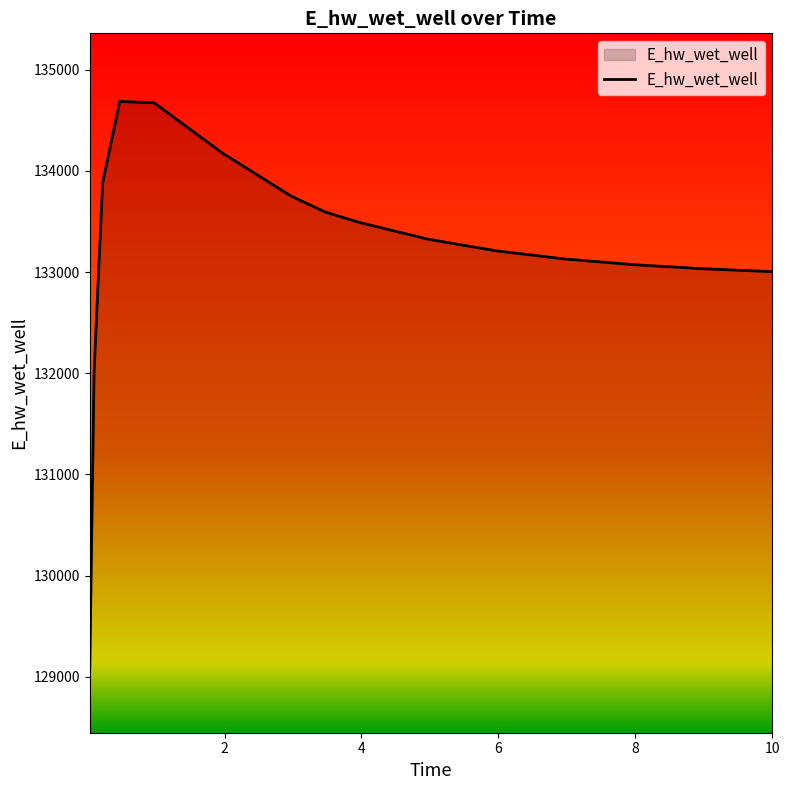

What is the difference between the maximum and minimum values?

5594.2